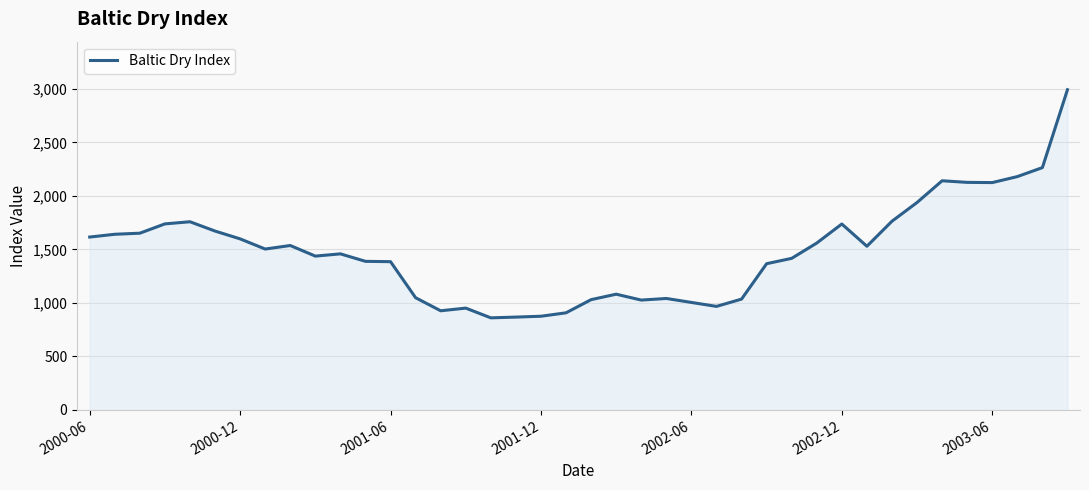

What is the maximum value shown in the chart?

2993